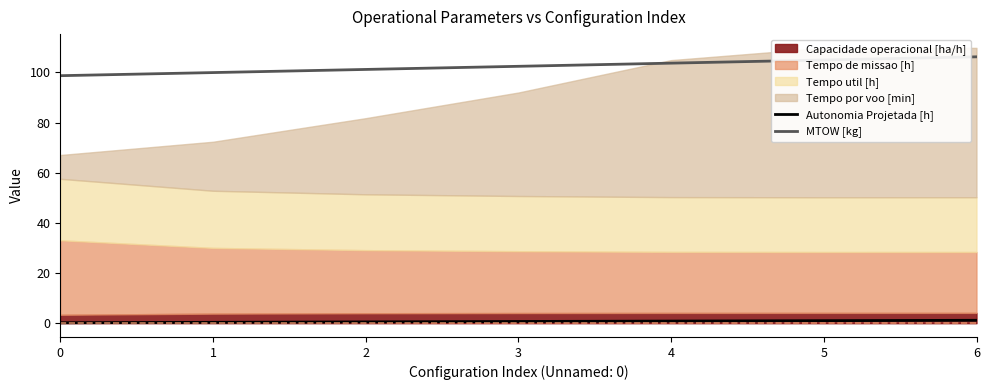

The value of MTOW [kg] at 1 is 100.0. True or false?

True